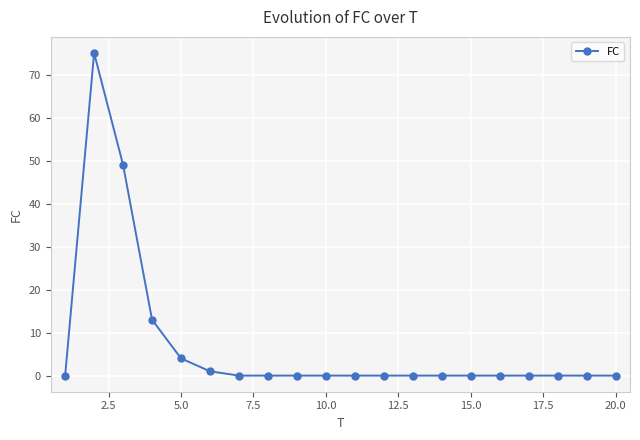

What is the greatest value displayed?

75